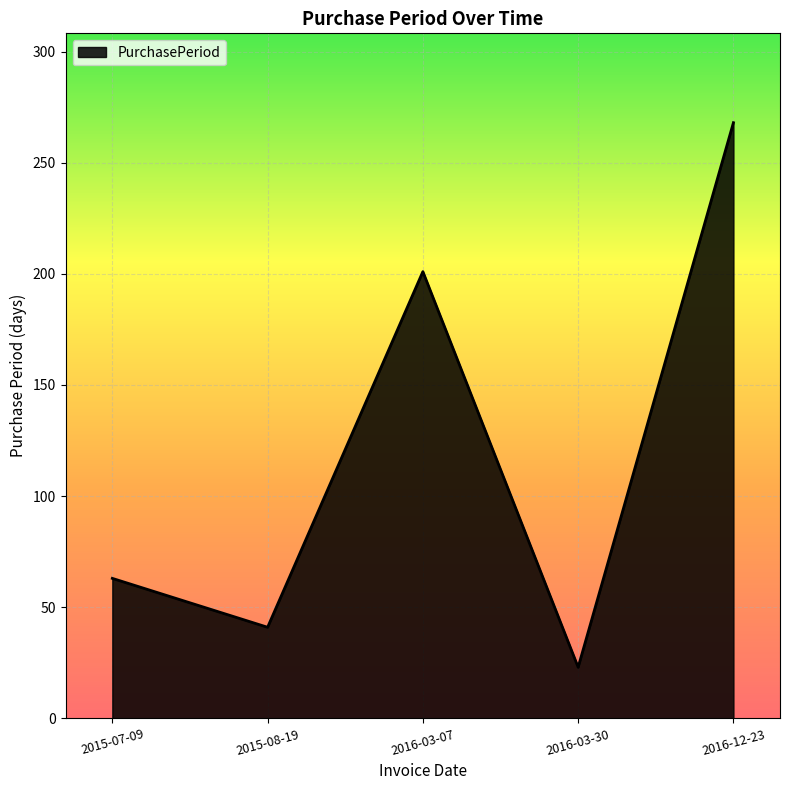

What is the approximate value at 2016-12-23, to the nearest 5?

270